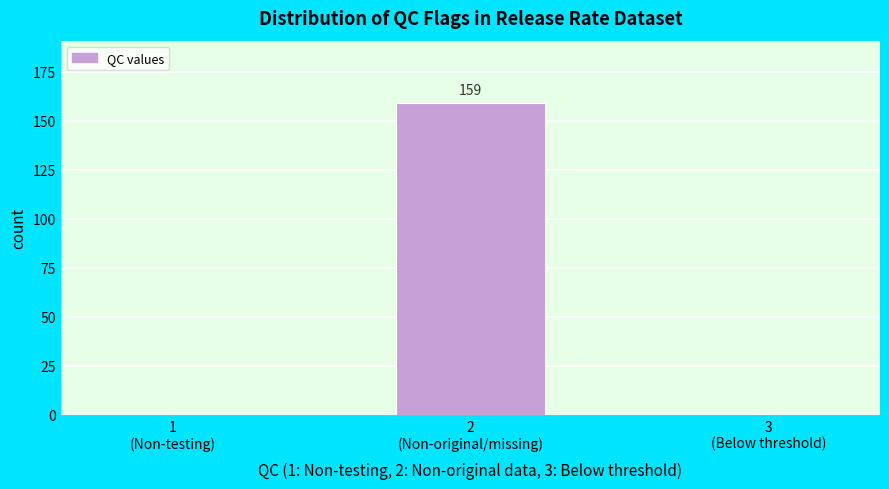

What is the greatest value displayed?

159